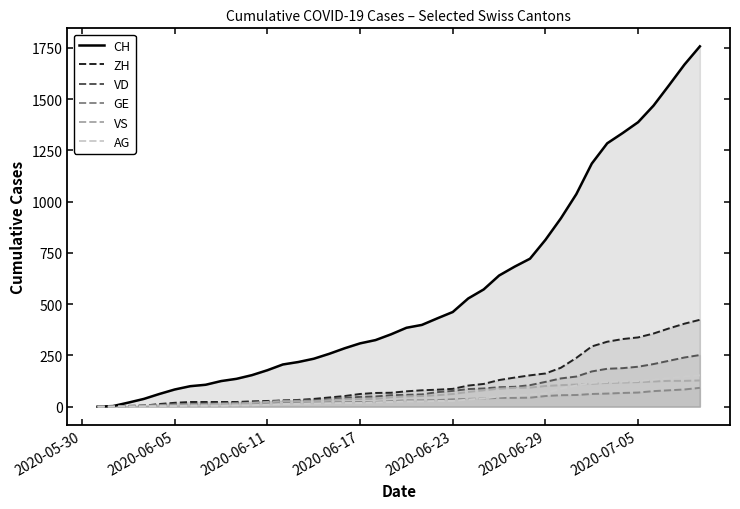

True or false: VS and VD intersect in this chart.

True